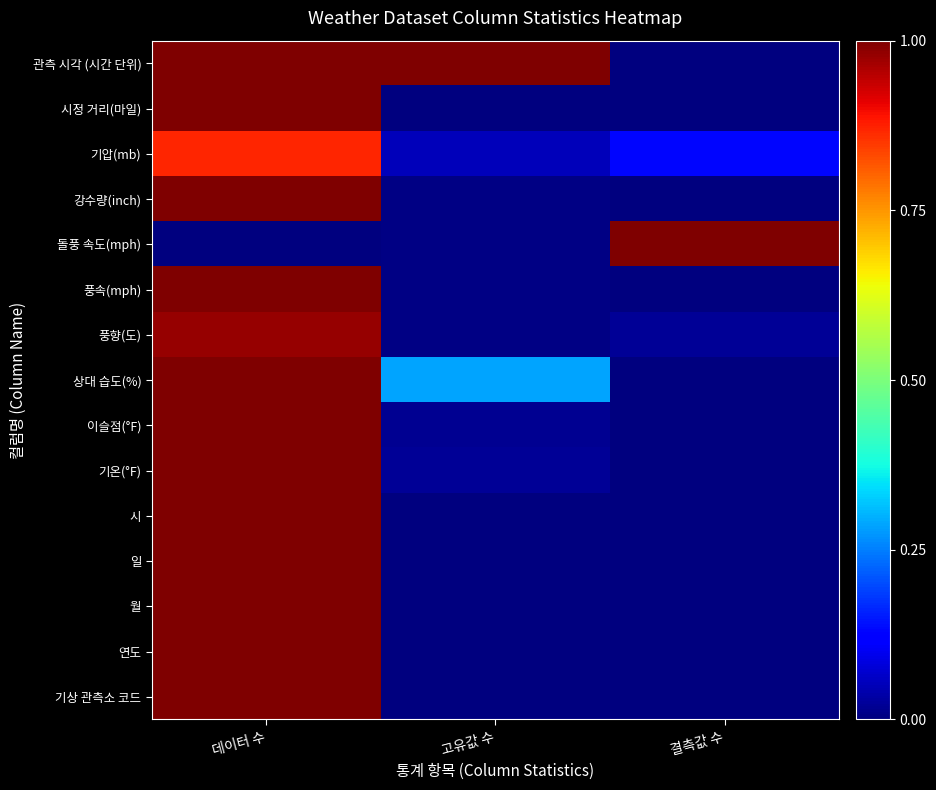

Between 결측값 수 and 데이터 수, which is larger?

데이터 수